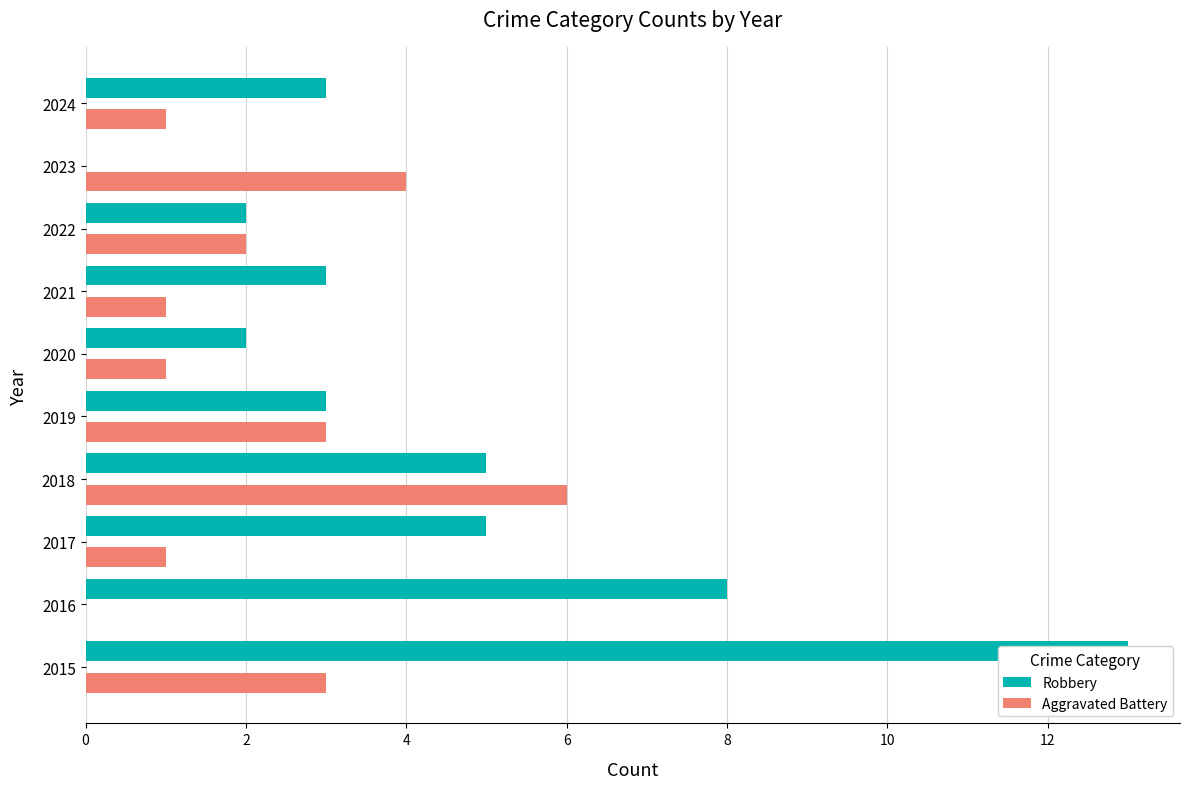

Which series has the largest total across all categories?

Robbery